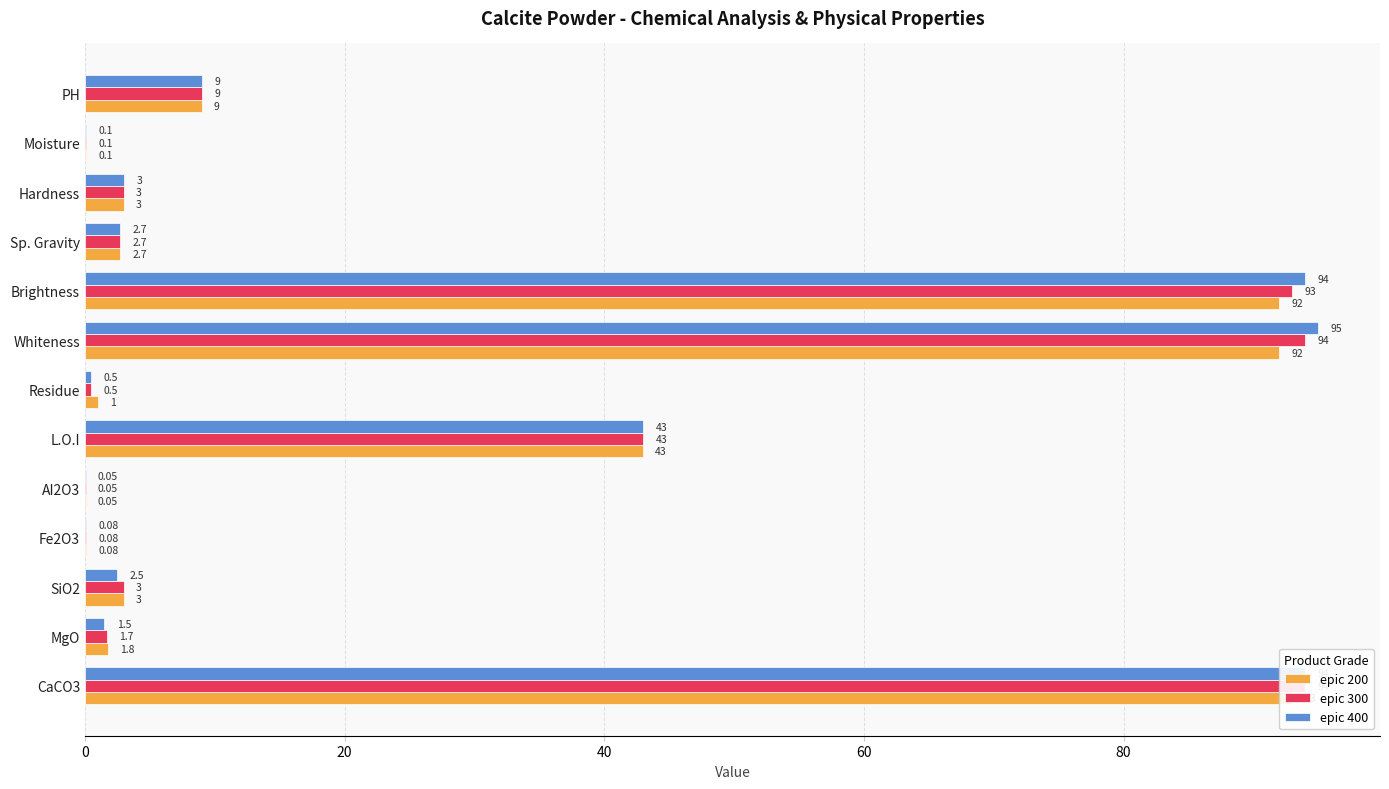

Which series has the widest spread of values?

epic 400